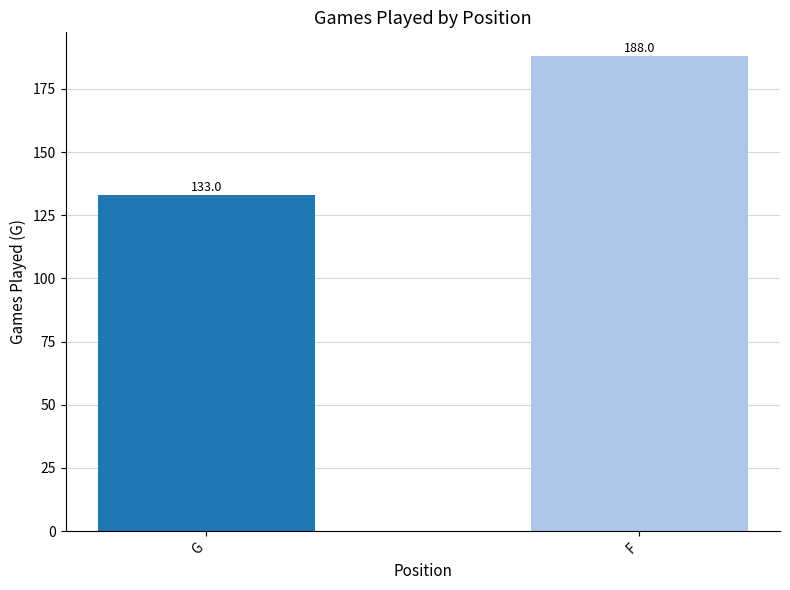

Reading right to left, extract all data points from this chart.

F=188	G=133